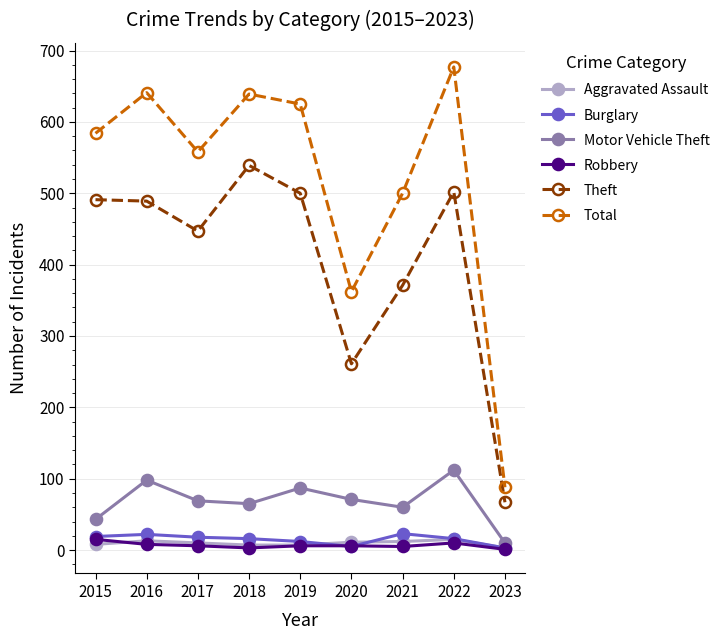

Which series has the widest spread of values?

Total